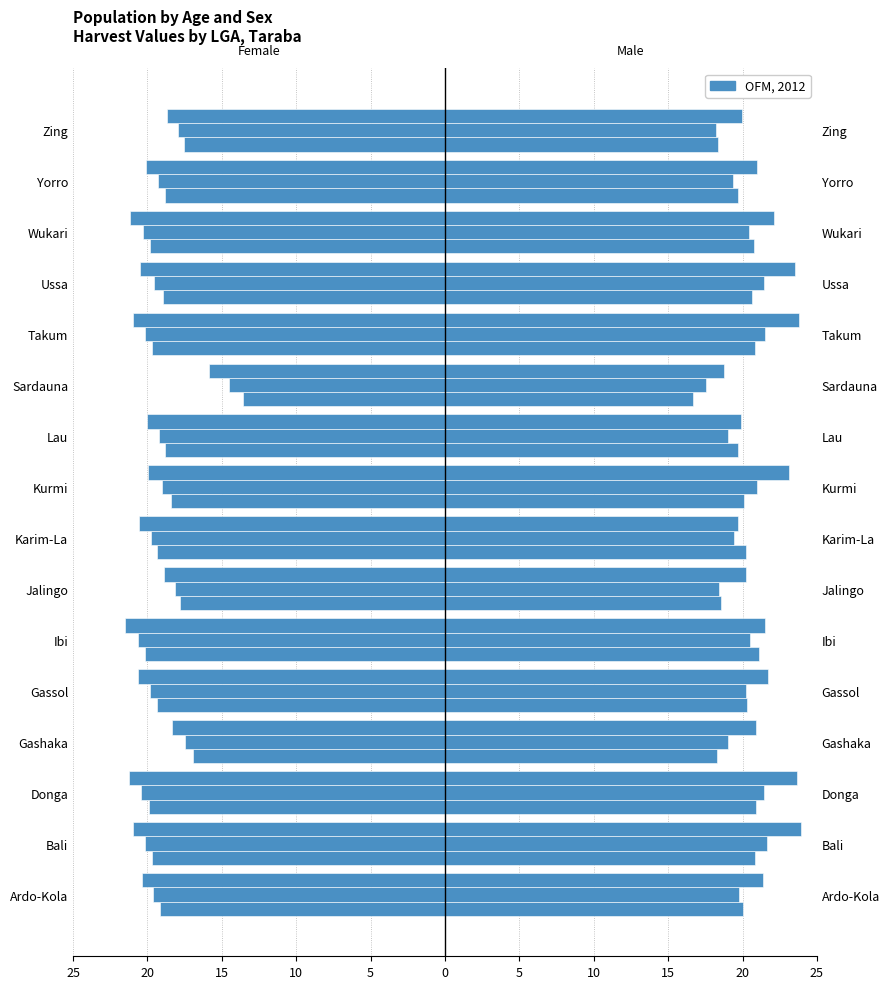

True or false: the data shows -19.9 at Wukari.

True